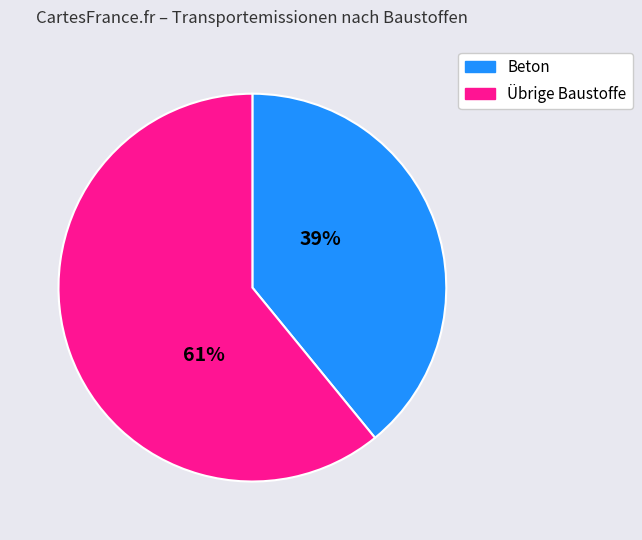

Is there a majority slice in this chart?

Yes